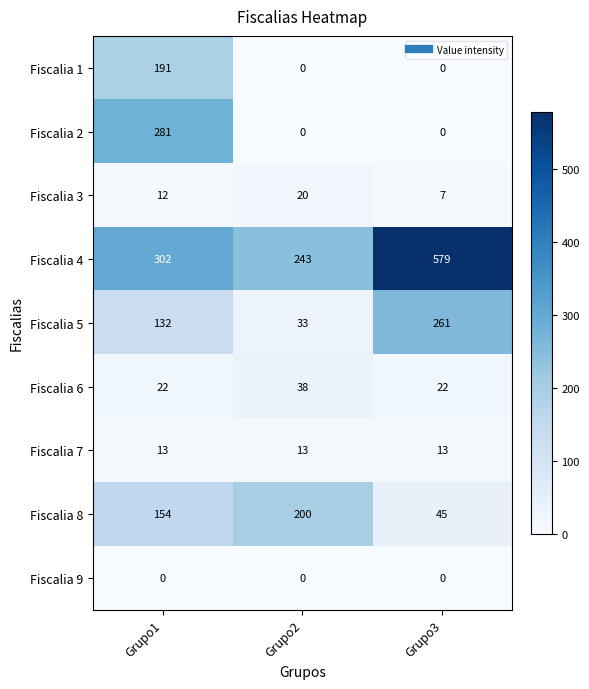

How many distinct data groups are displayed?

9